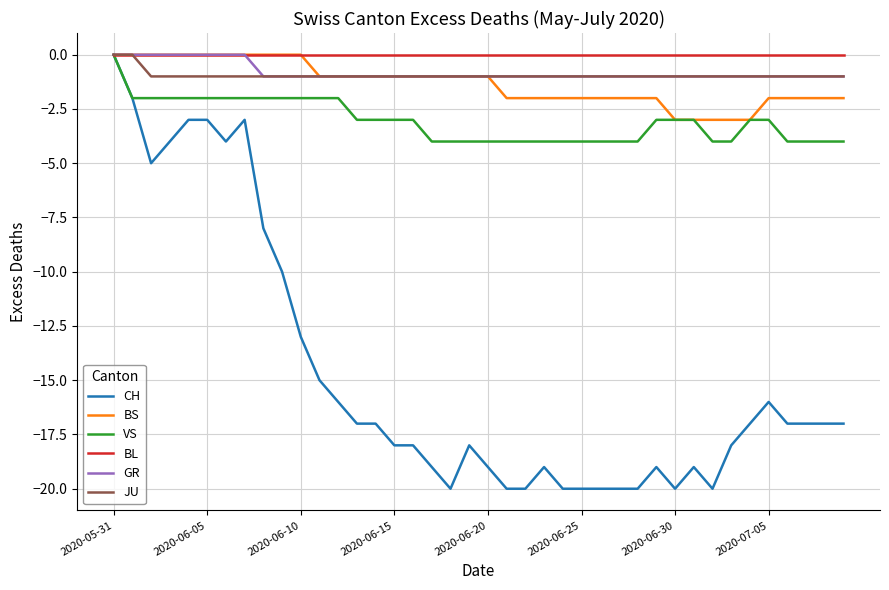

What is the smallest value displayed?

-20